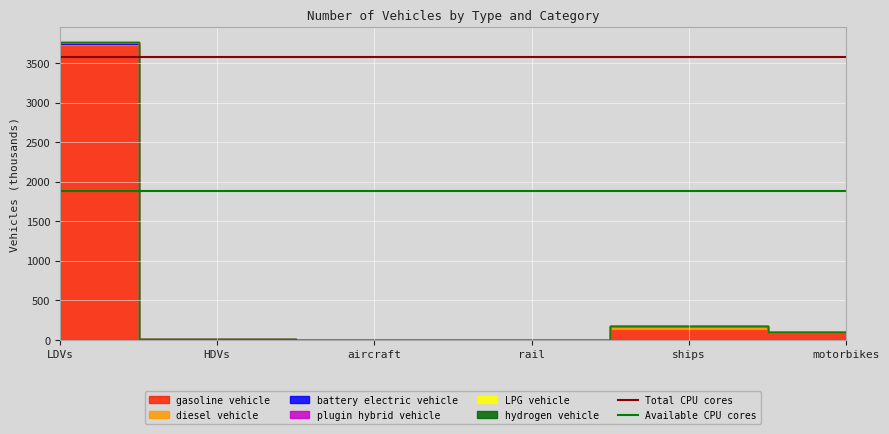

What position from the left is HDVs?

2